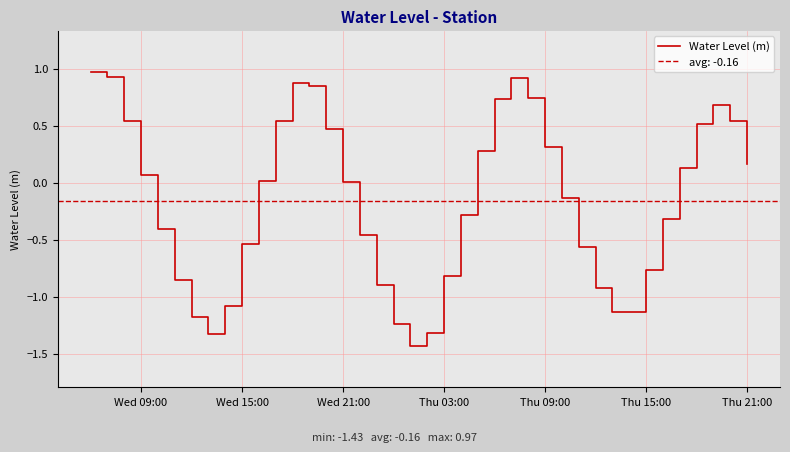

What is the highest value of the Water Level (m) series?

1.0